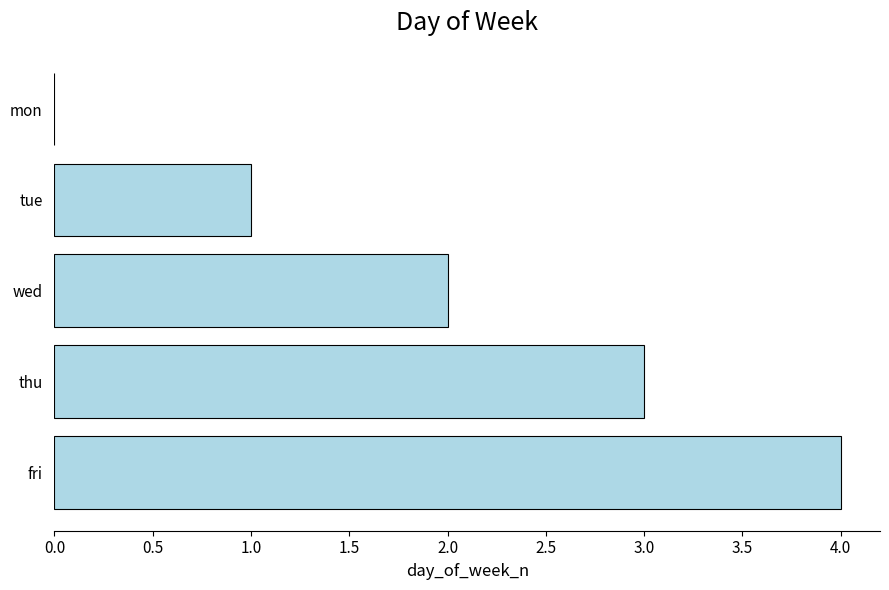

Is it true that the value at fri is 4?

True